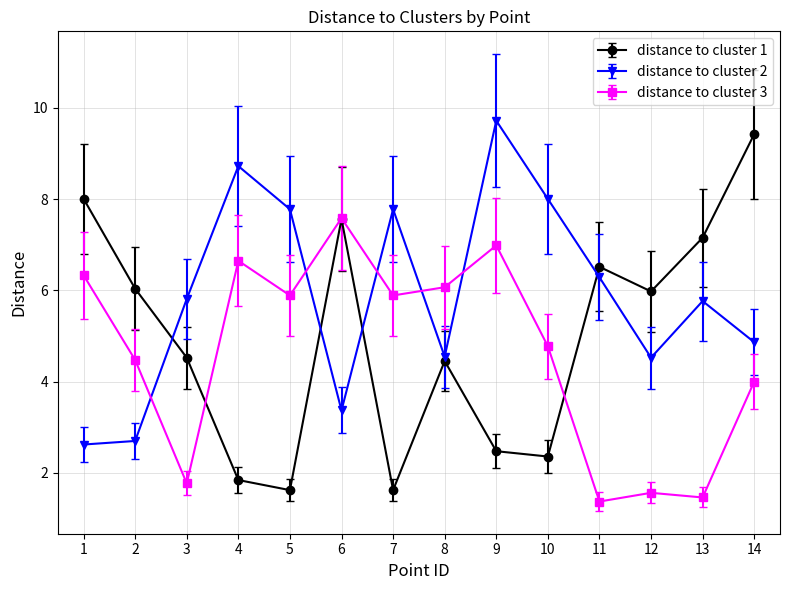

Which label corresponds to the smallest value in the chart?

11